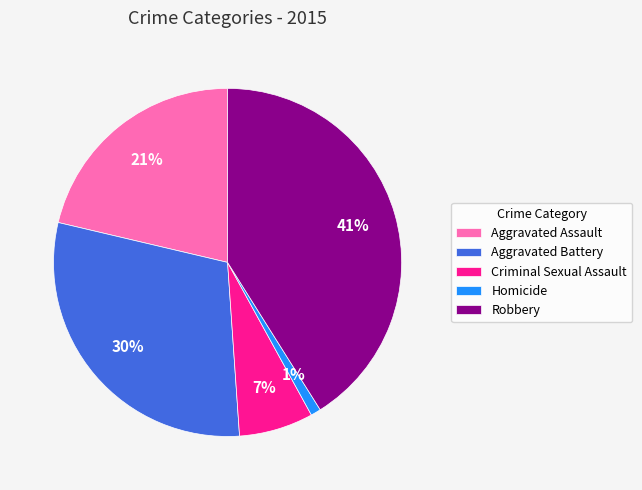

Which category has the biggest portion of the pie?

Robbery